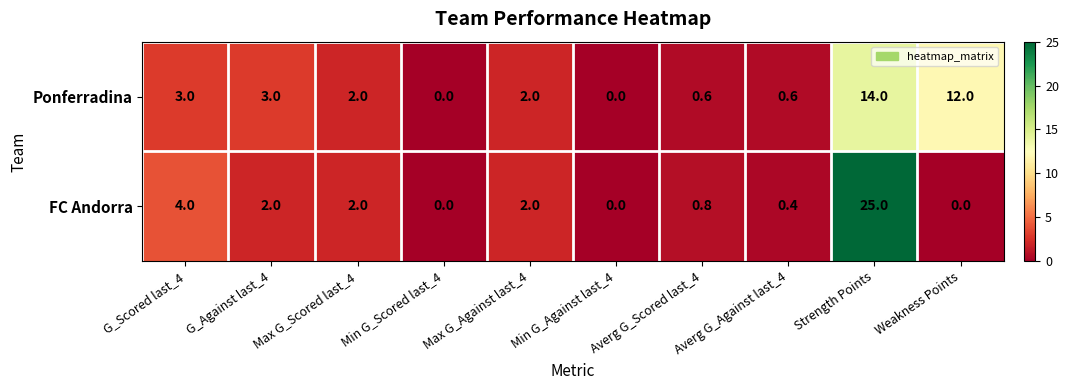

What is the highest value of the Ponferradina series?

14.0